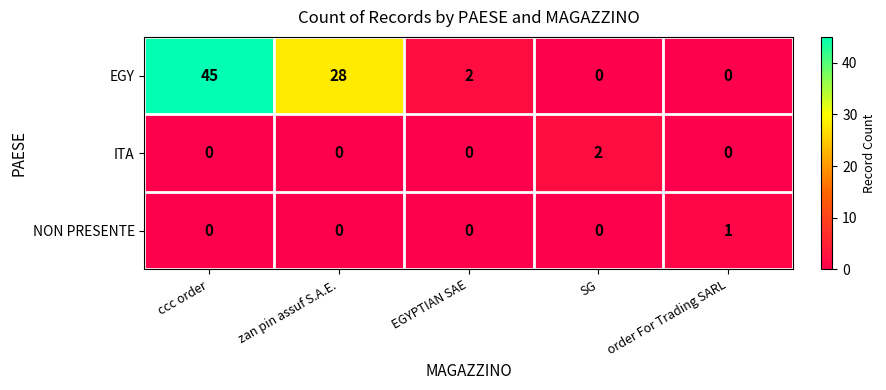

Which series has the widest spread of values?

EGY